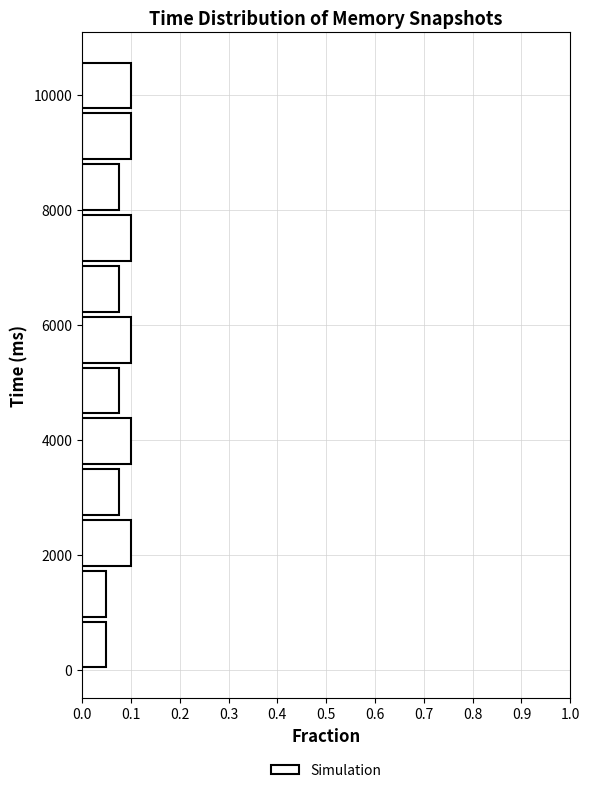

Reading bottom to top, list every bar in this chart as the range it spans on the y-axis followed by its length. Neither the bar edges nor the lengths are printed on the chart, so give them approximately, as read against the axes.

0 to 800: 0.05
800 to 1800: 0.05
1800 to 2600: 0.10
2600 to 3600: 0.08
3600 to 4400: 0.10
4400 to 5400: 0.08
5400 to 6200: 0.10
6200 to 7000: 0.08
7000 to 8000: 0.10
8000 to 8800: 0.08
8800 to 9800: 0.10
9800 to 10600: 0.10